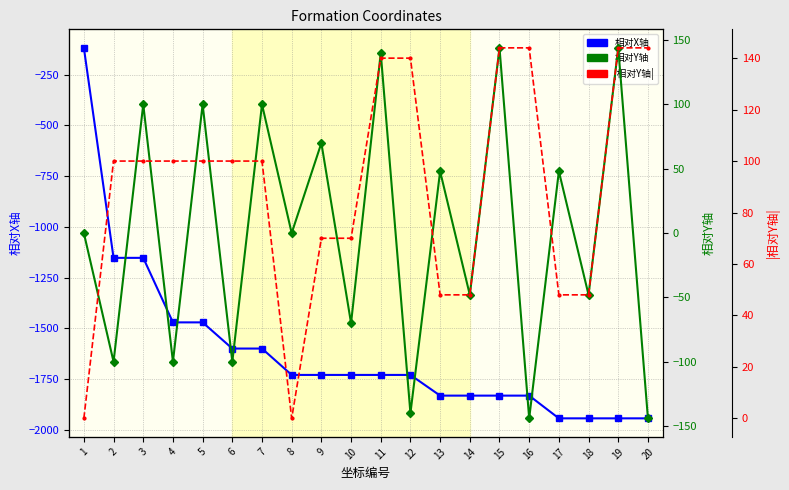

Reading left to right, what are all the values shown in this chart?

相对X轴: -118	-1153	-1153	-1471	-1471	-1600	-1600	-1730	-1730	-1730	-1730	-1730	-1832	-1832	-1832	-1832	-1944	-1944	-1944	-1944
相对Y轴: 0	-100	100	-100	100	-100	100	0	70	-70	140	-140	48	-48	144	-144	48	-48	144	-144
|相对Y轴|: 0	100	100	100	100	100	100	0	70	70	140	140	48	48	144	144	48	48	144	144